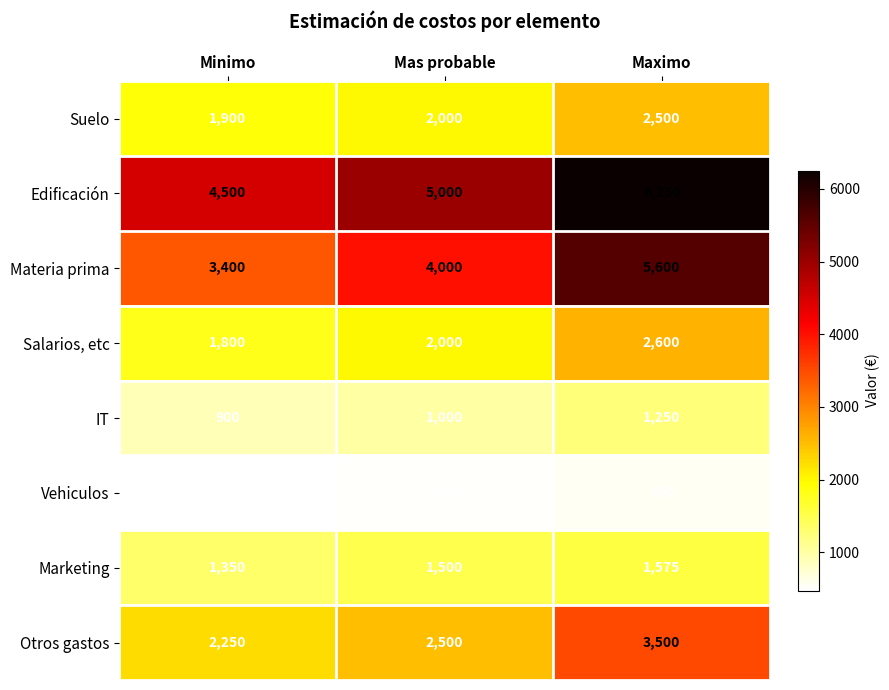

Count the Edificación values in the range 4500 to 6250.

3